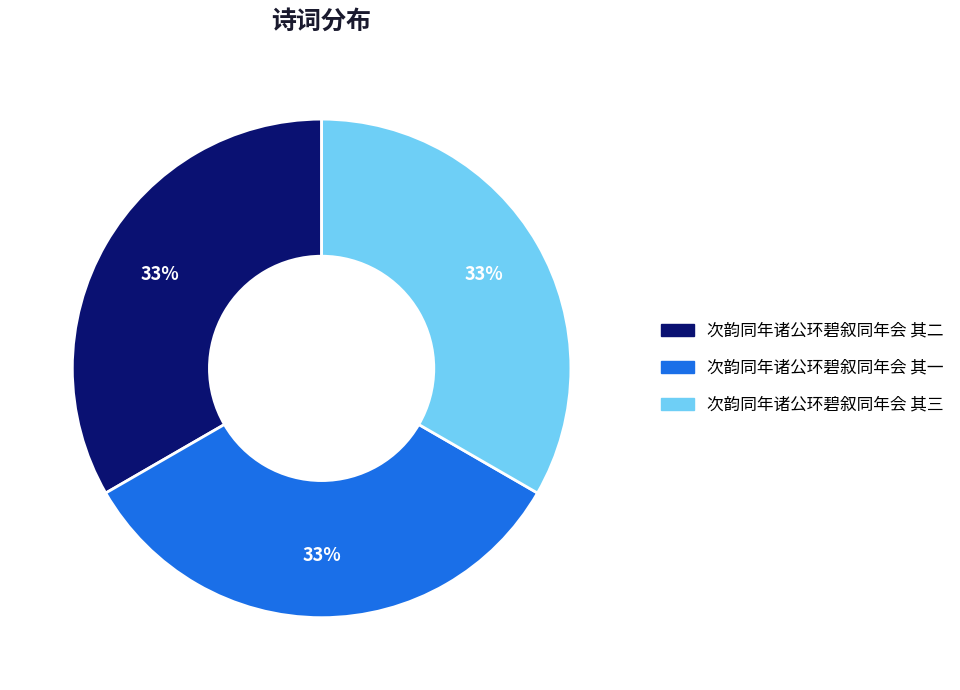

Is there any slice that represents more than half of the pie?

No